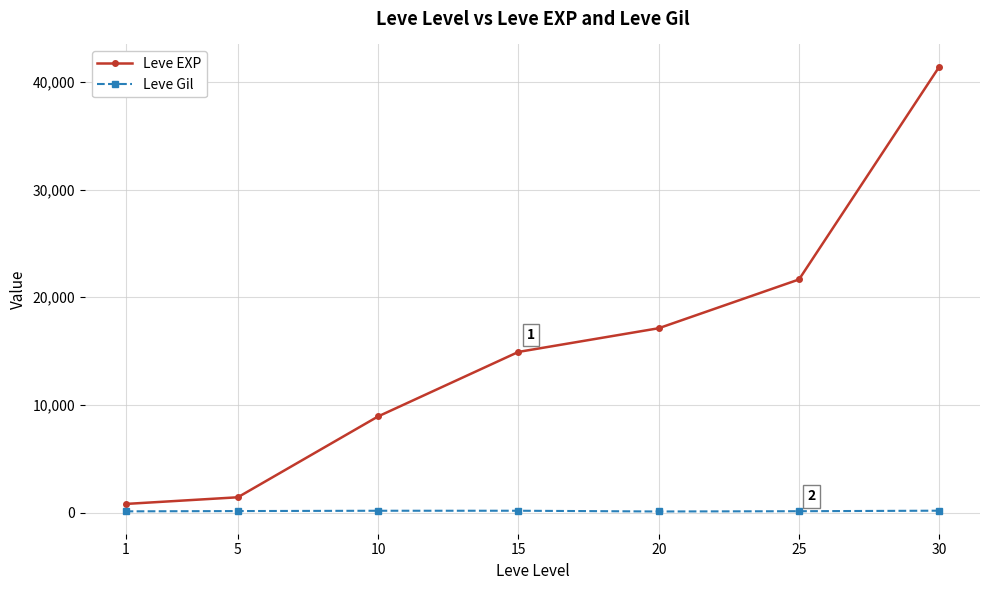

True or false: Leve EXP and Leve Gil cross at least once.

False